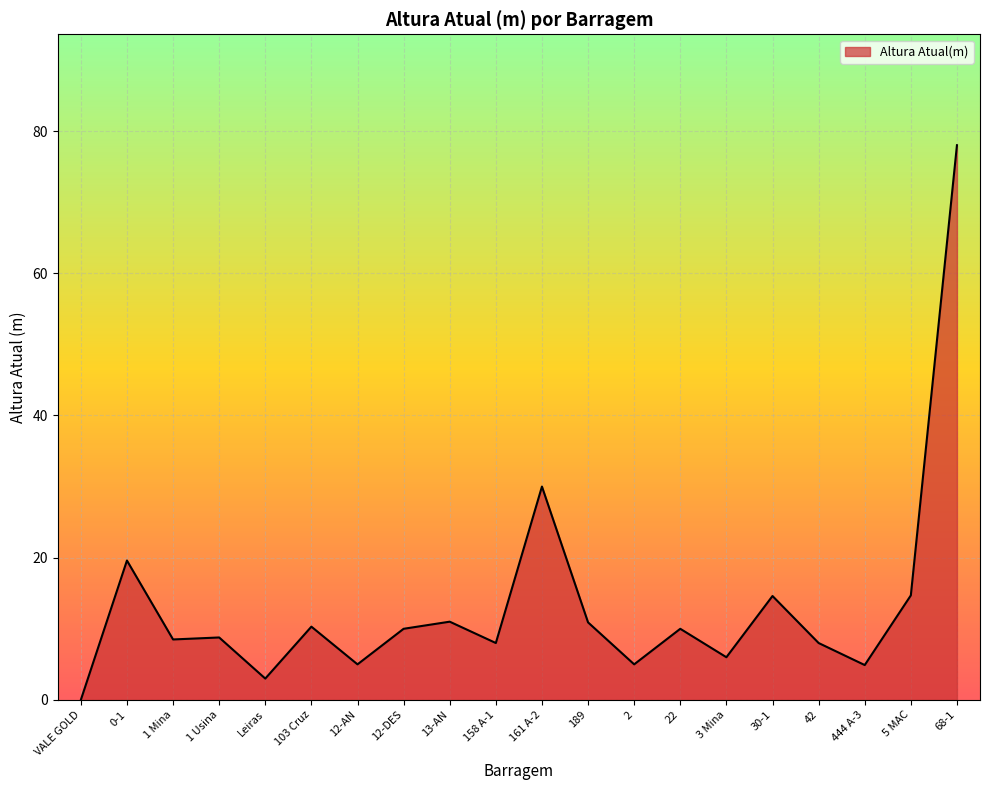

At which label is the value closest to 39?

161 A-2